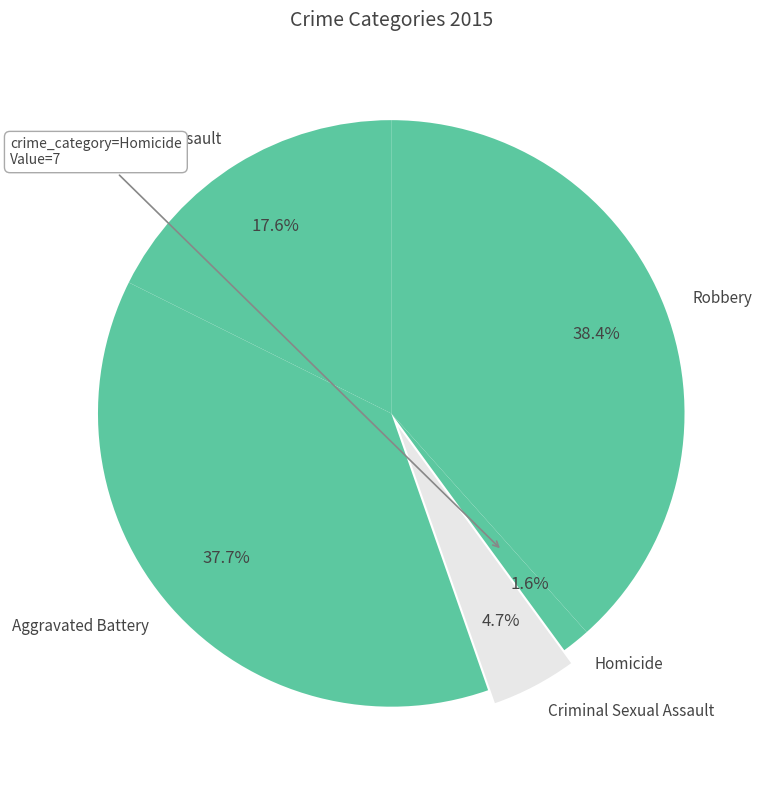

Between Aggravated Assault and Aggravated Battery, which is larger?

Aggravated Battery